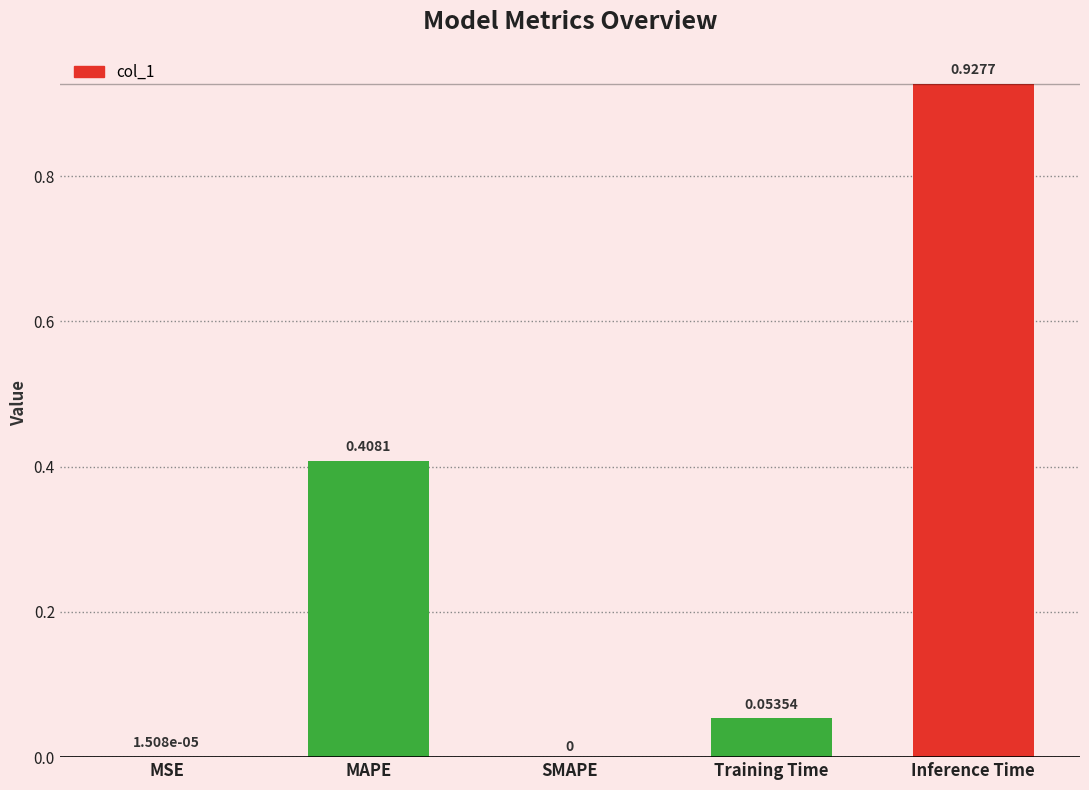

What is the change in value from MAPE to Inference Time?

+0.5